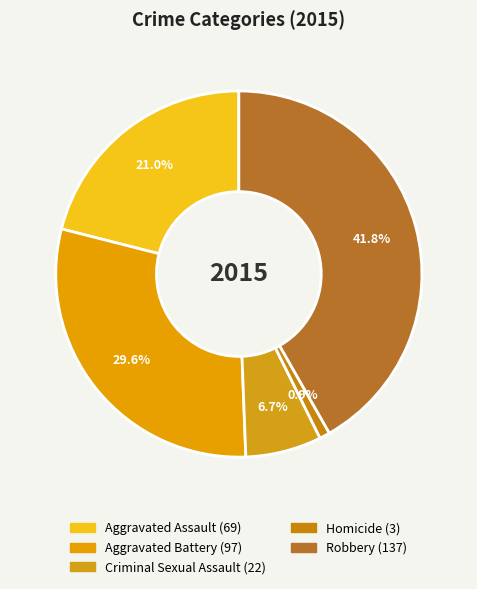

Is there any slice that represents more than half of the pie?

No